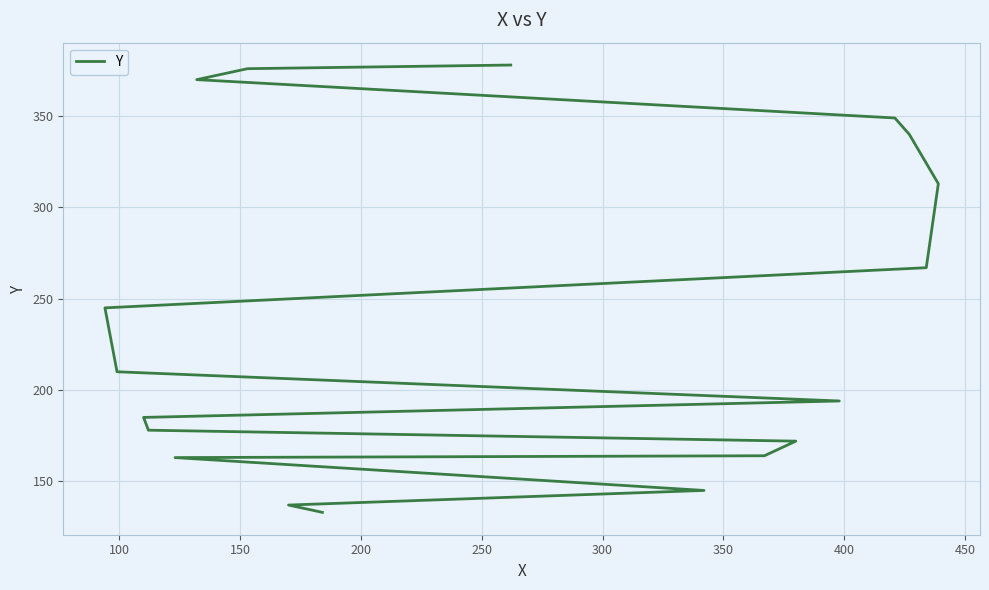

What is the change in value from 200 to 400?

+22